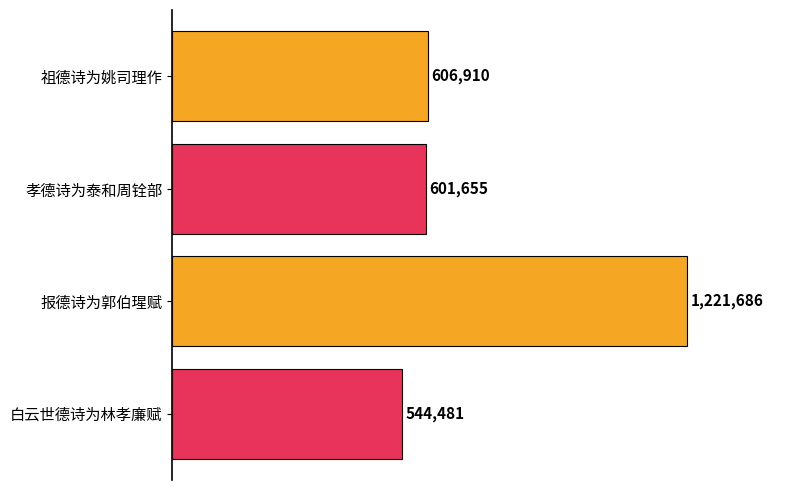

Are the bars horizontal?

Yes